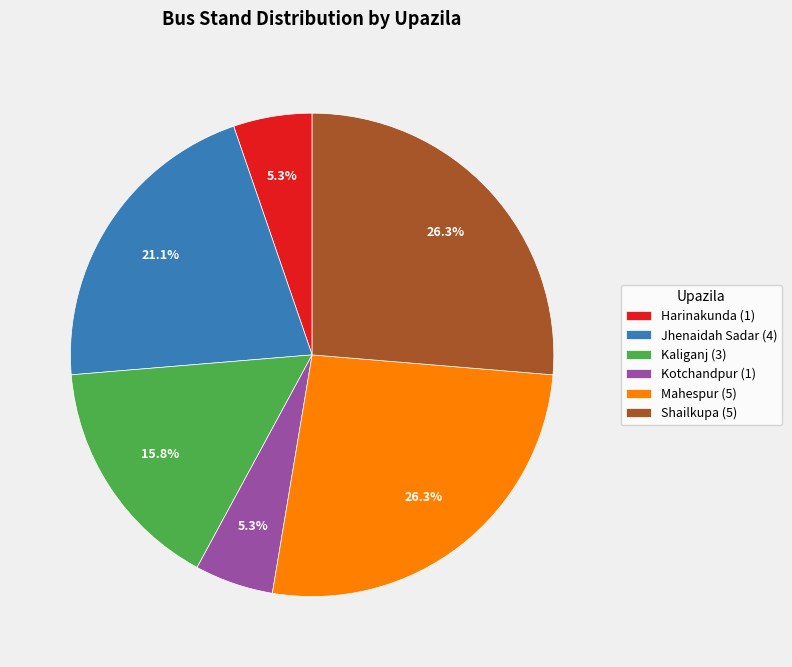

Between Shailkupa and Kotchandpur, which is larger?

Shailkupa